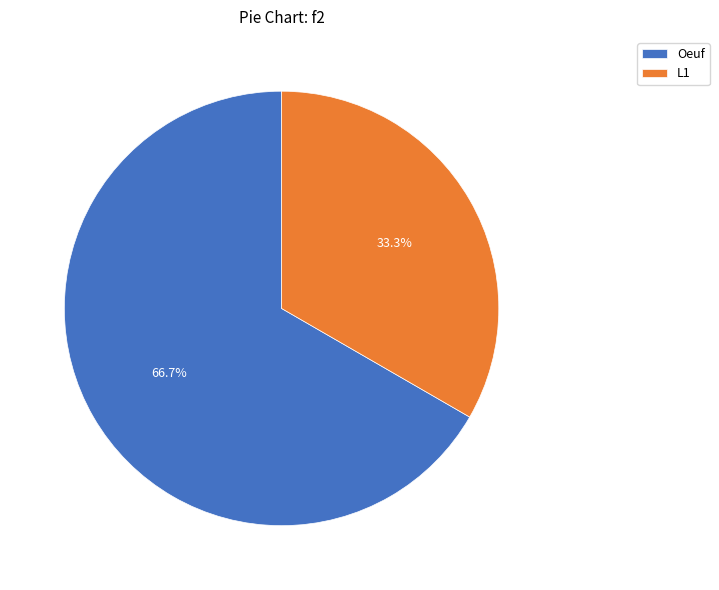

Which category has the smallest portion of the pie?

L1